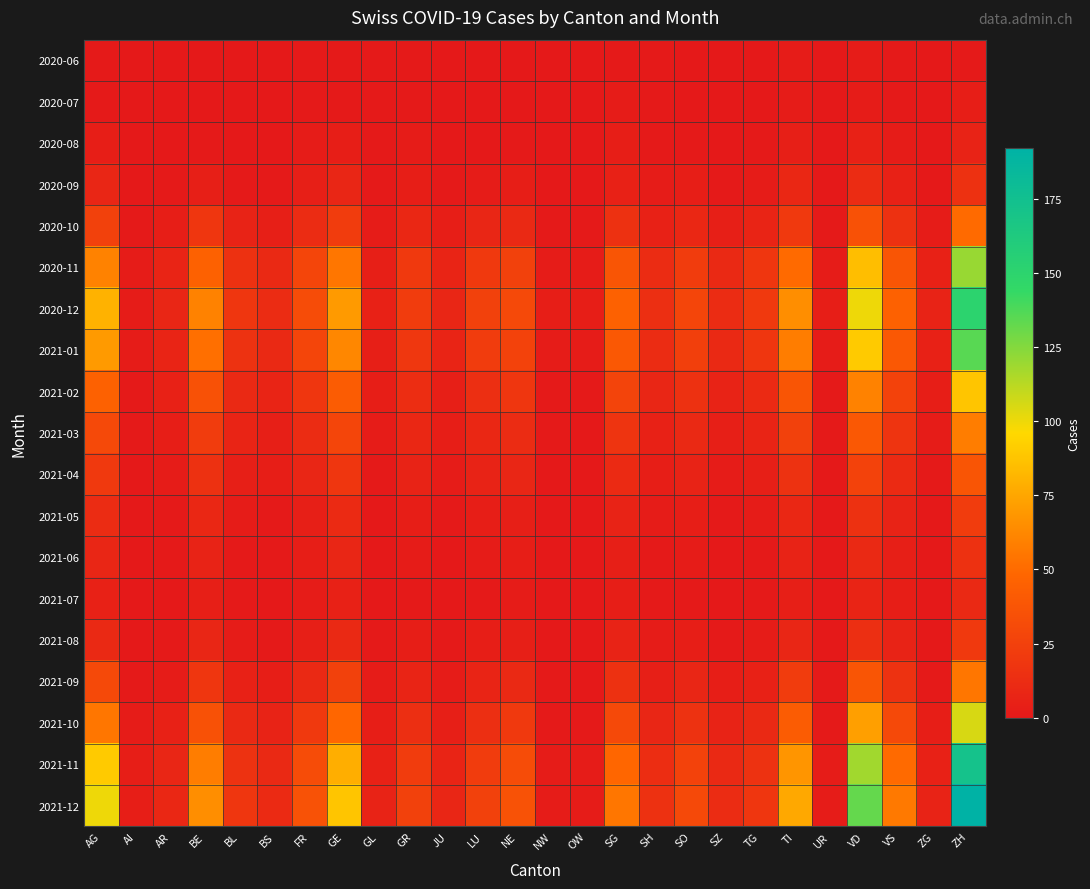

Which series has the largest total across all categories?

2021-12